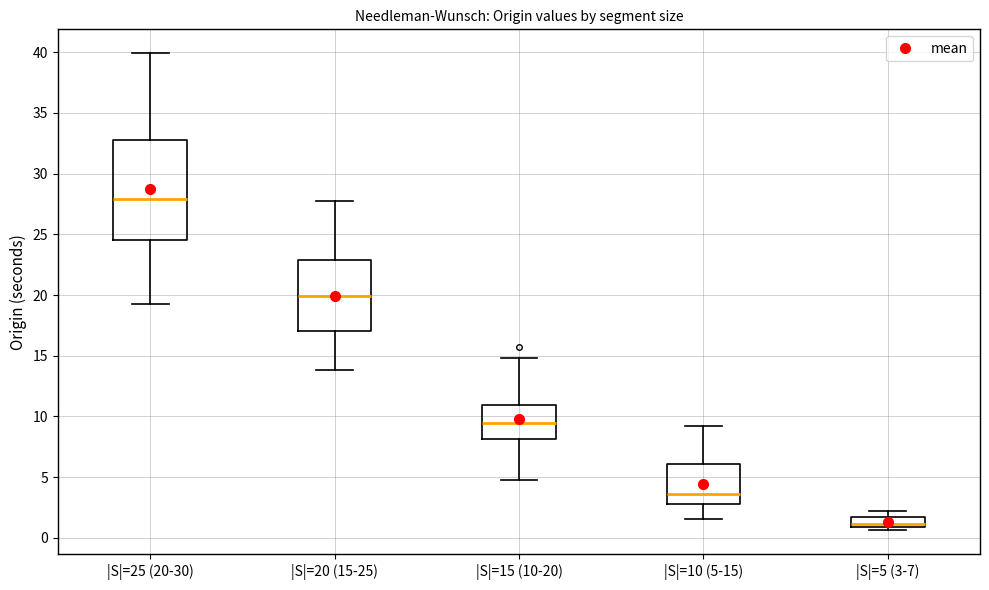

Where does the upper whisker of the box for |S|=25 (20-30) end on the y-axis? The values are not printed on the chart, so give them approximately, as read against the axis.

40.0